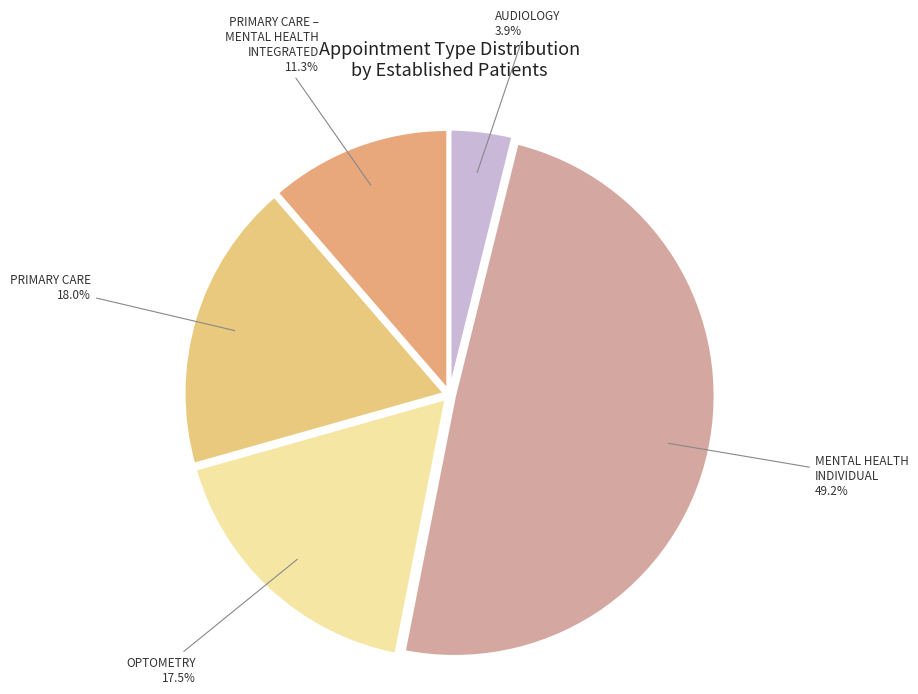

What is the smallest slice in the pie chart?

AUDIOLOGY